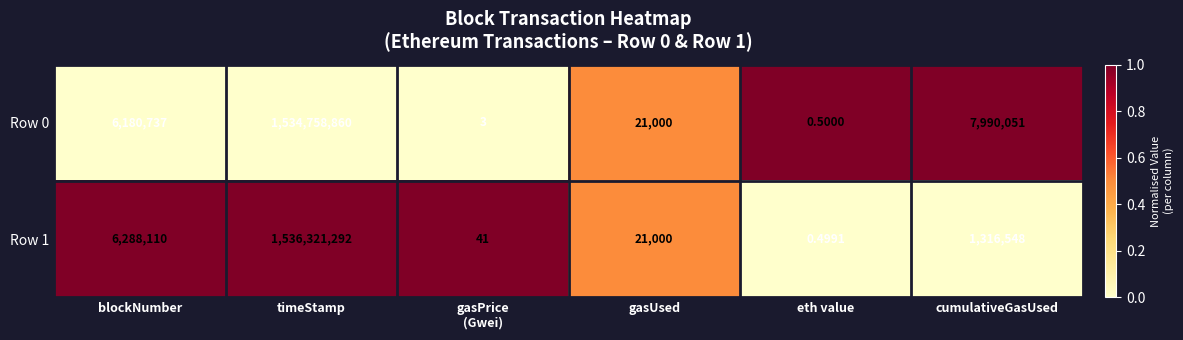

What is the difference between the highest and lowest values at gasPrice
(Gwei)?

38.0